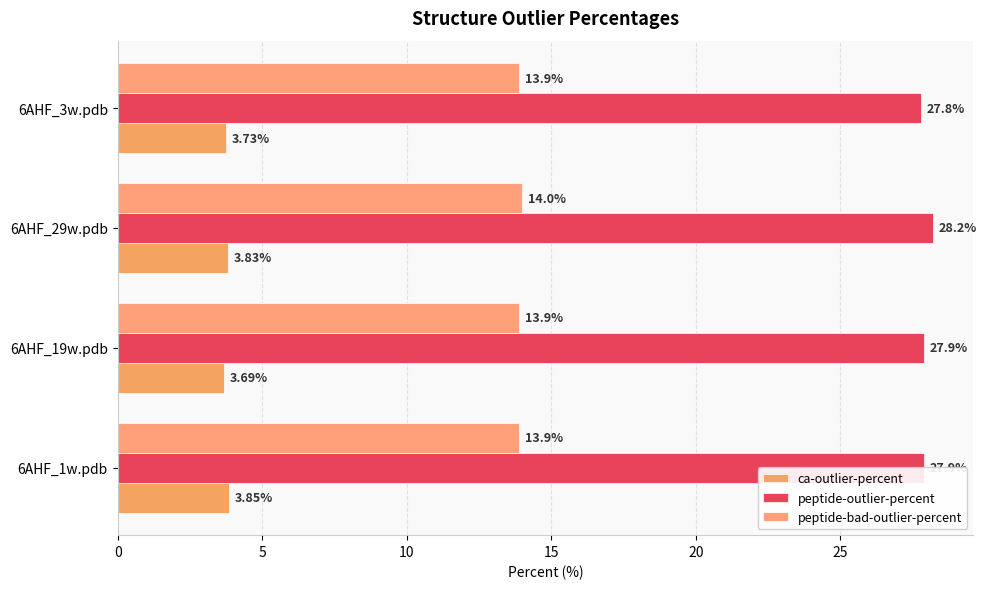

At which label does peptide-outlier-percent reach its minimum?

6AHF_3w.pdb